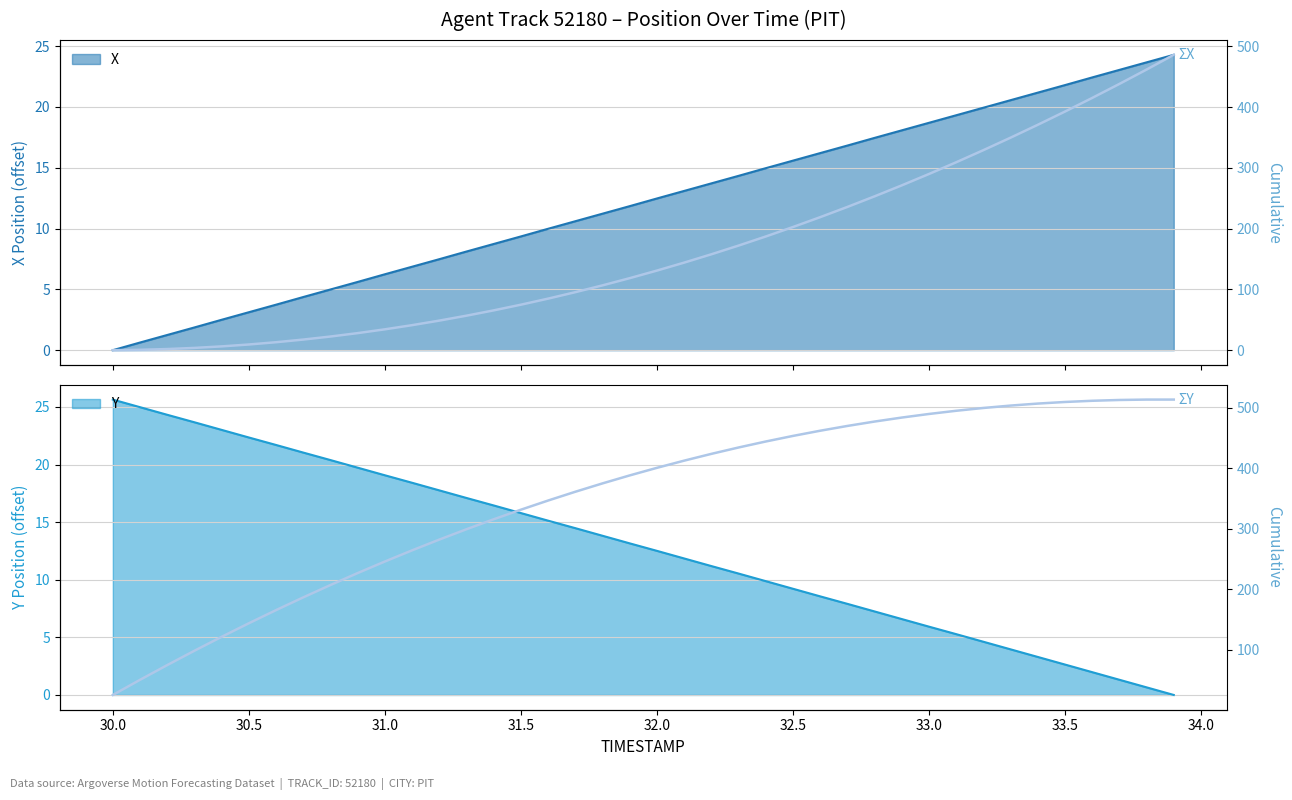

What is the highest value of the Y series?

25.6